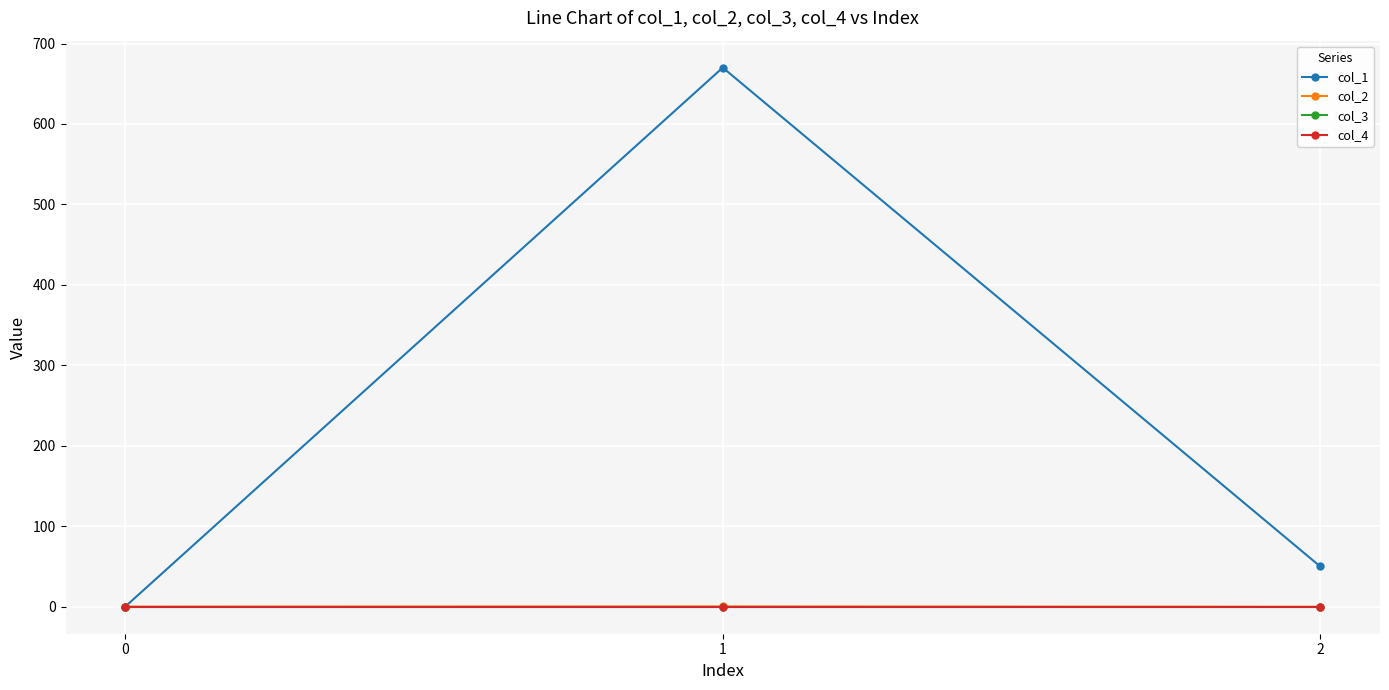

Does the chart have visible grid lines?

Yes